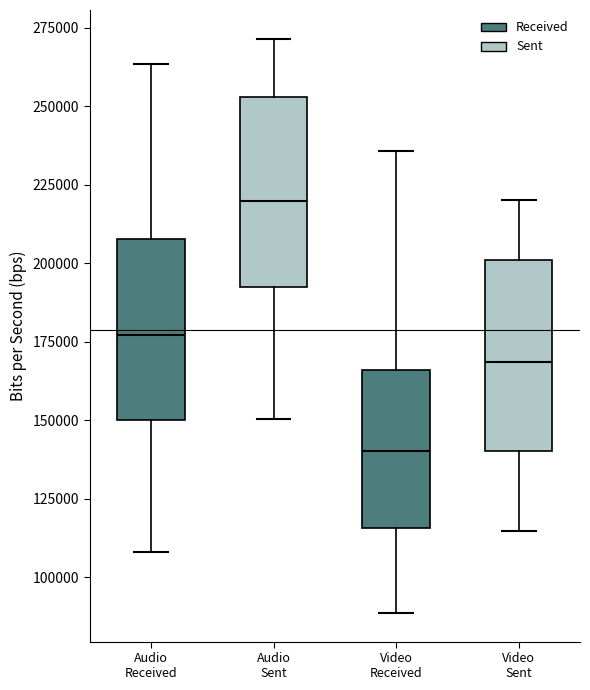

Which box's median line is the highest?

Audio Sent